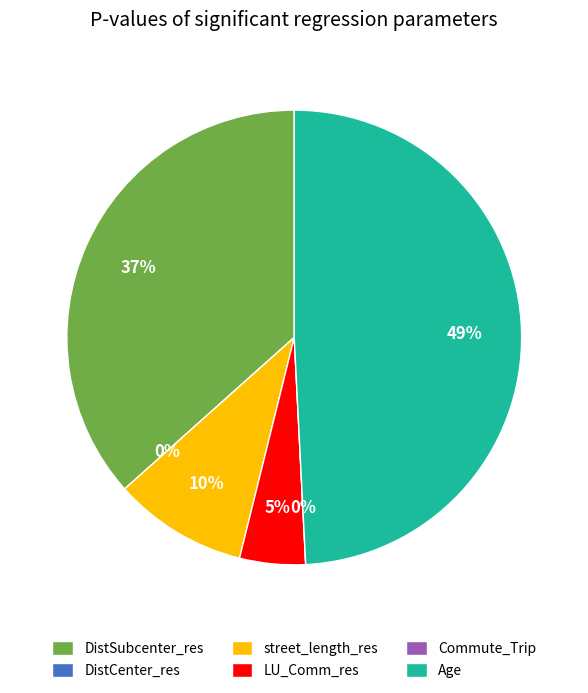

To the nearest percent, what is the difference between the largest and smallest slice percentages?

49%